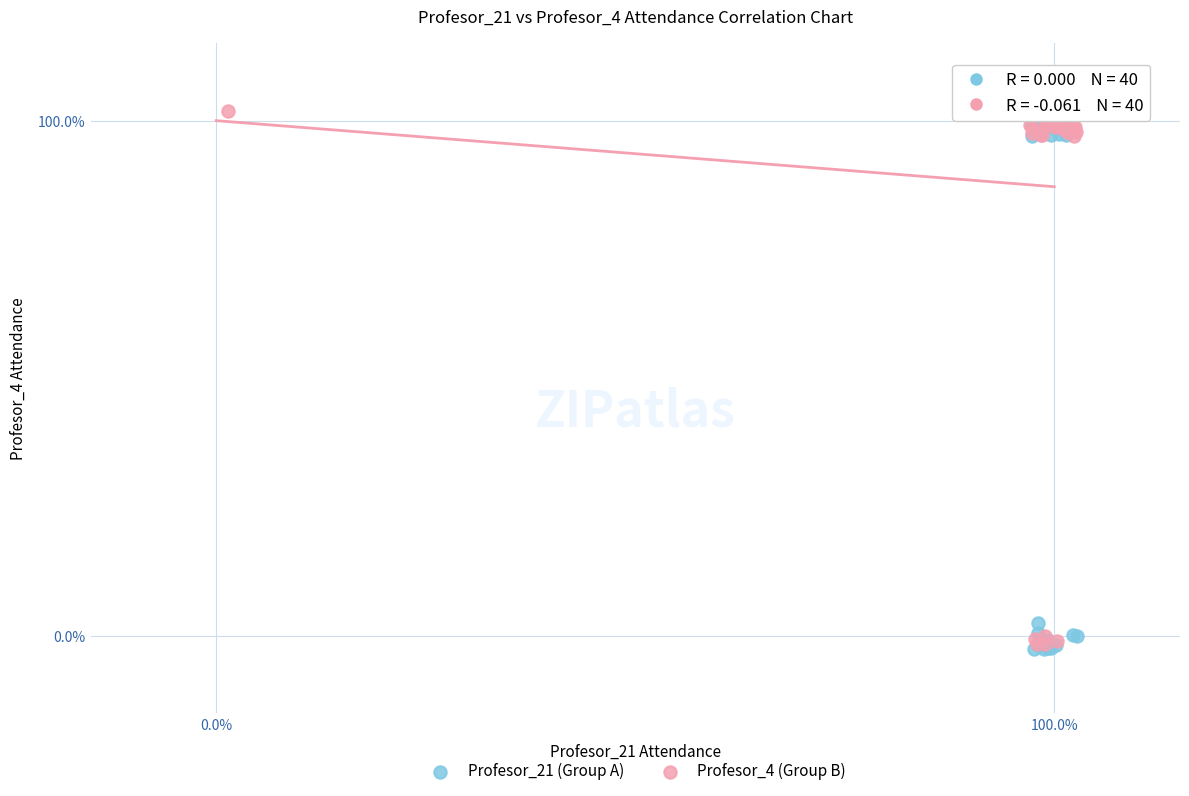

What are all the series names shown in the legend?

Profesor_21 (Group A), Profesor_4 (Group B)